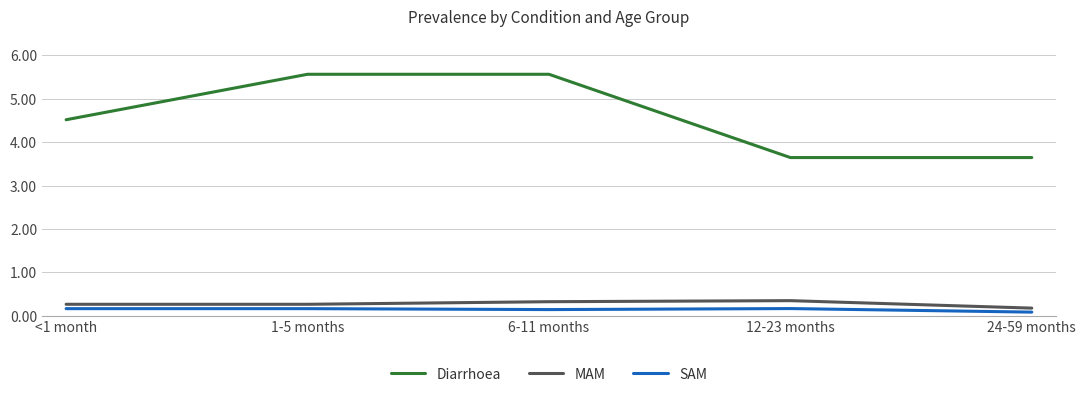

Is it true that Diarrhoea equals 5.1 at 12-23 months?

False